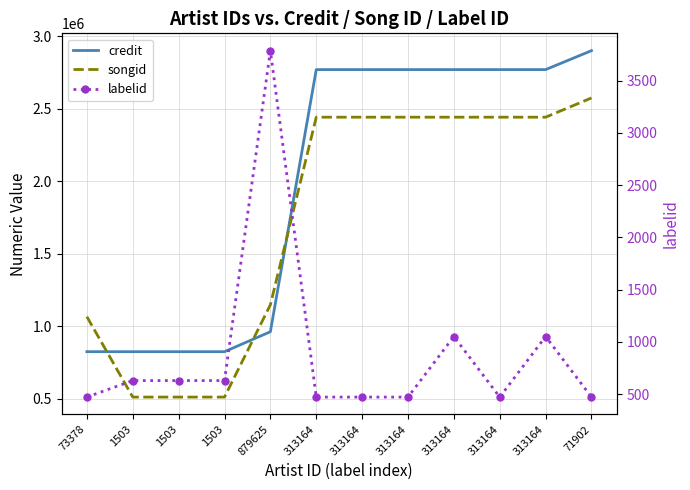

Rank the series at 313164 from highest to lowest value.

credit, songid, labelid